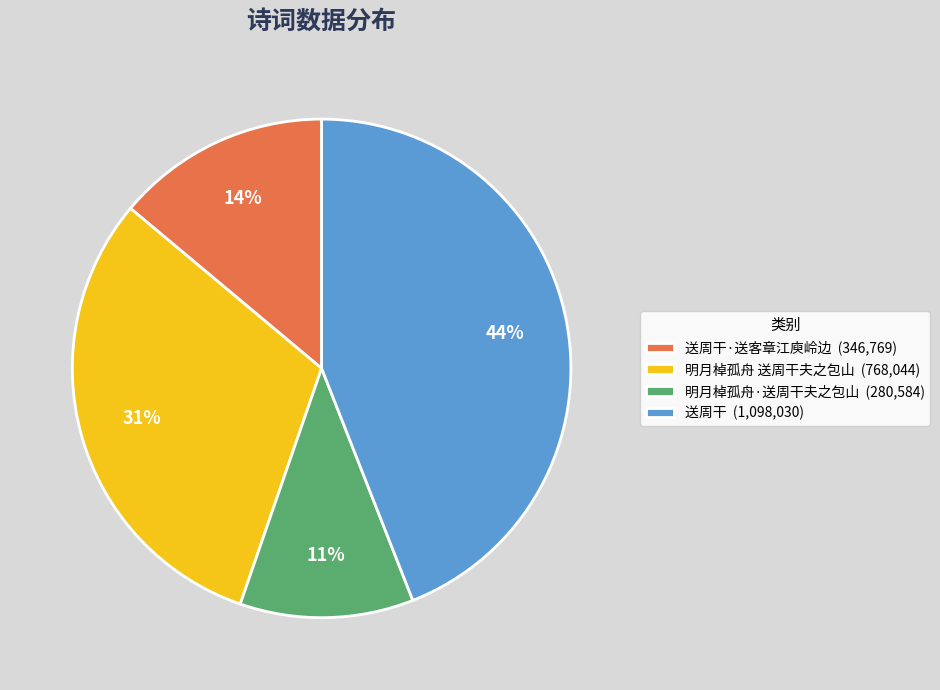

Combined, do 送周干·送客章江庾岭边 (346,769) and 明月棹孤舟·送周干夫之包山 (280,584) account for over 50%?

No